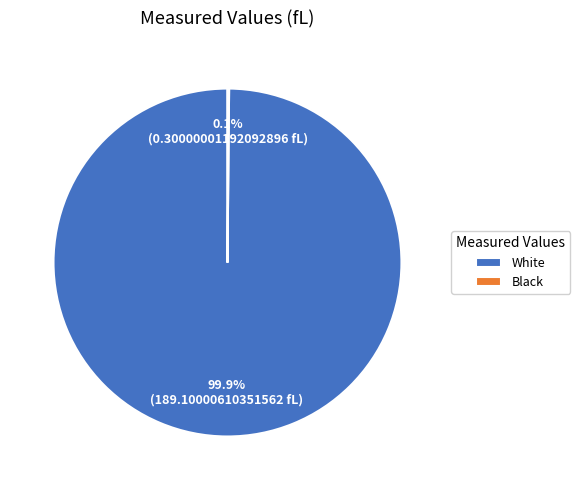

What percentage is NOT represented by White?

0.1%